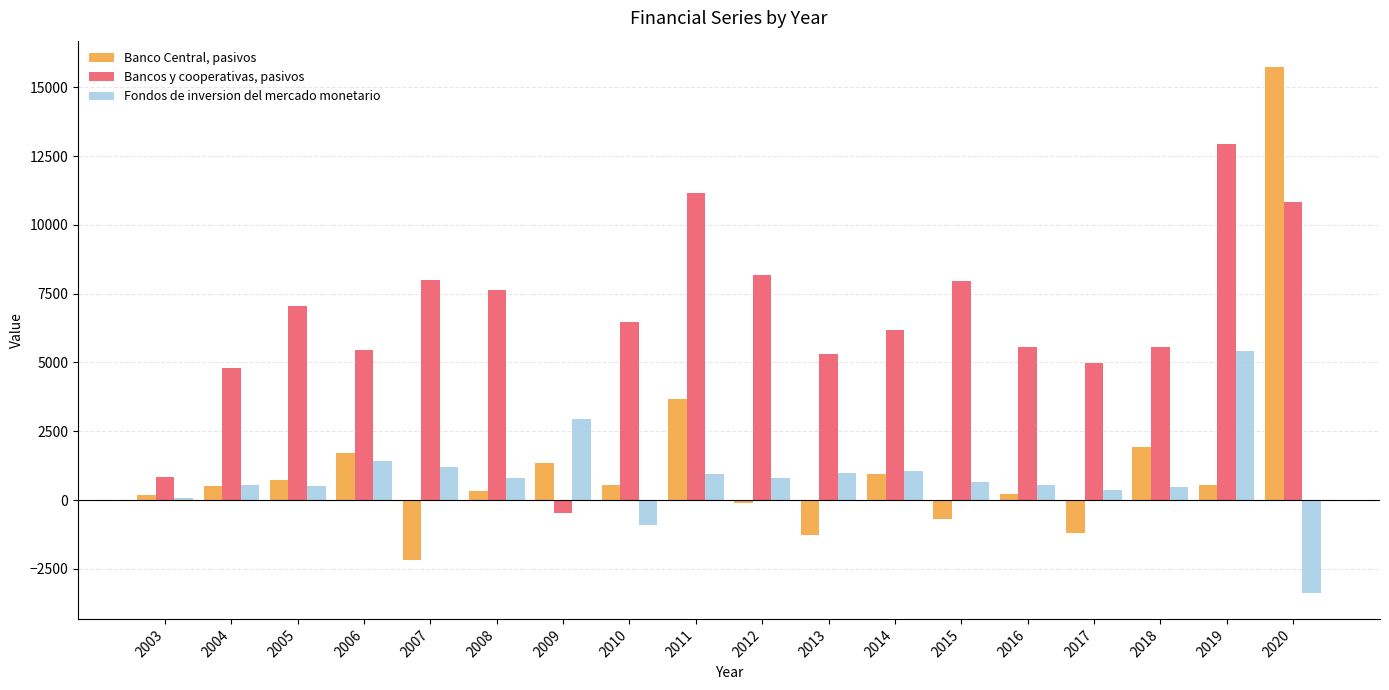

Is the value of Banco Central, pasivos at 2009 greater than the value of Bancos y cooperativas, pasivos at 2020?

No